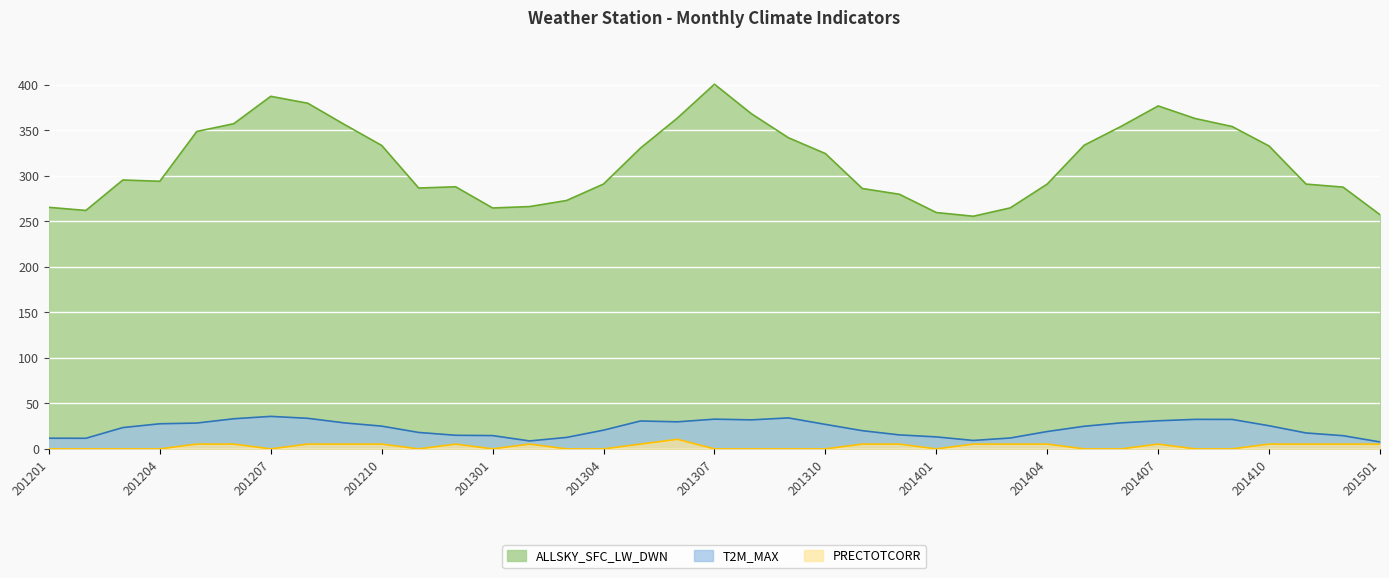

At which label does ALLSKY_SFC_LW_DWN first exceed 295?

201203